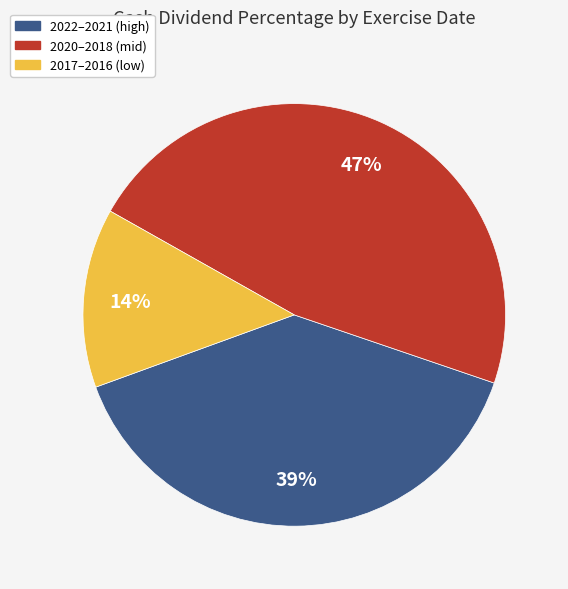

To the nearest percent, what is the difference between the largest and smallest slice percentages?

33%